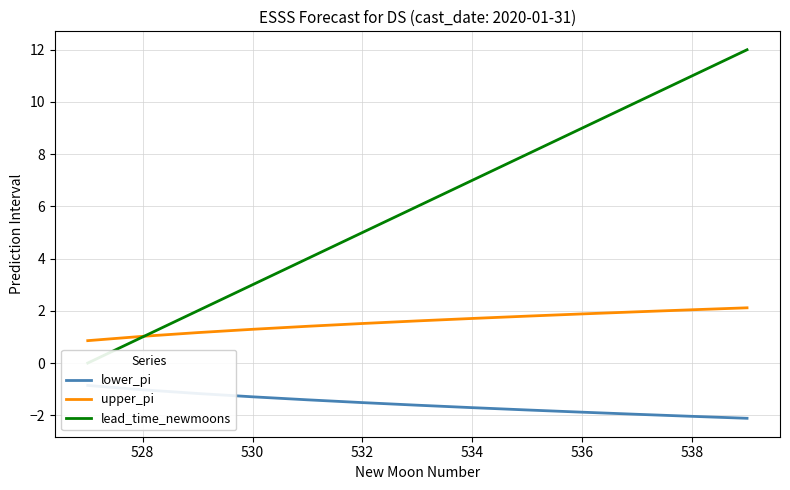

What is the maximum value for upper_pi?

2.1